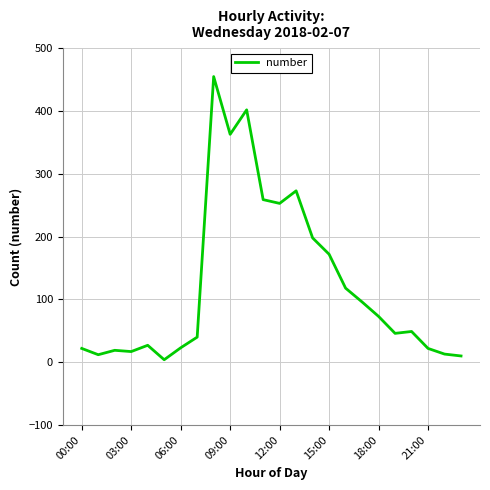

What is the smallest value displayed?

4